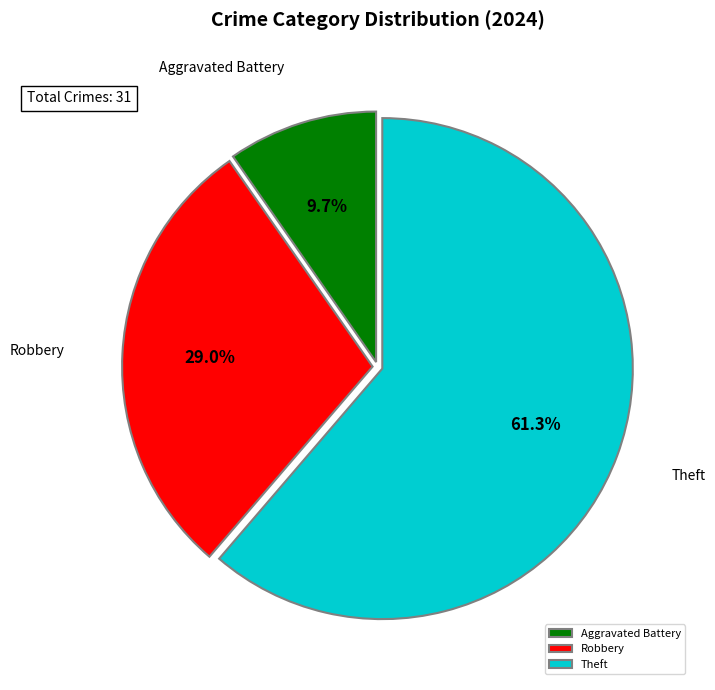

To the nearest percent, what is the difference between the Aggravated Battery and Robbery slice percentages?

19%